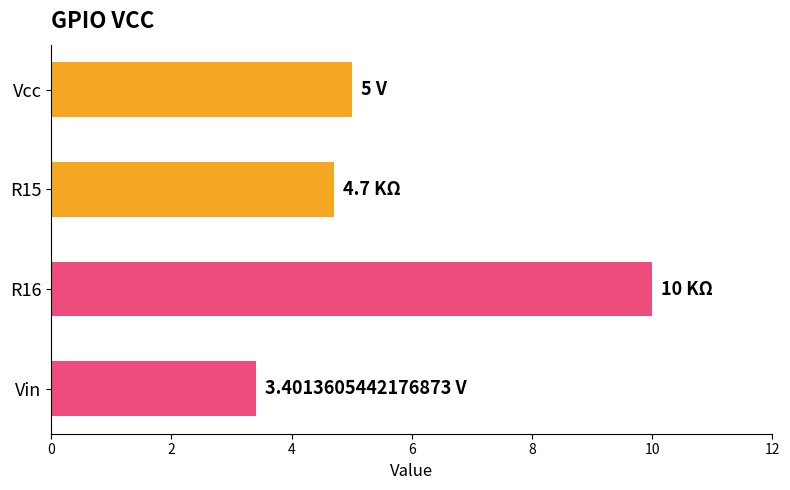

What is the greatest value displayed?

10.0